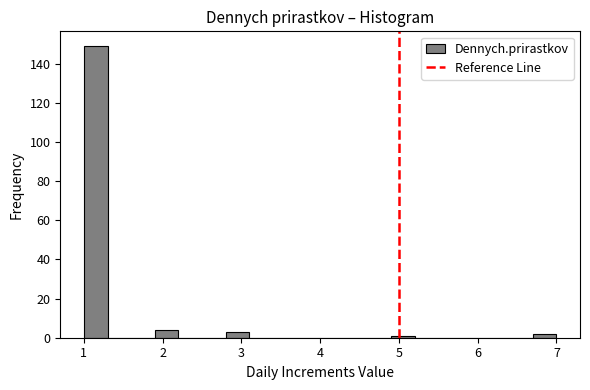

Around what value on the x-axis is the tallest bar? Give the approximate position of its centre, as read against the axis.

1.2